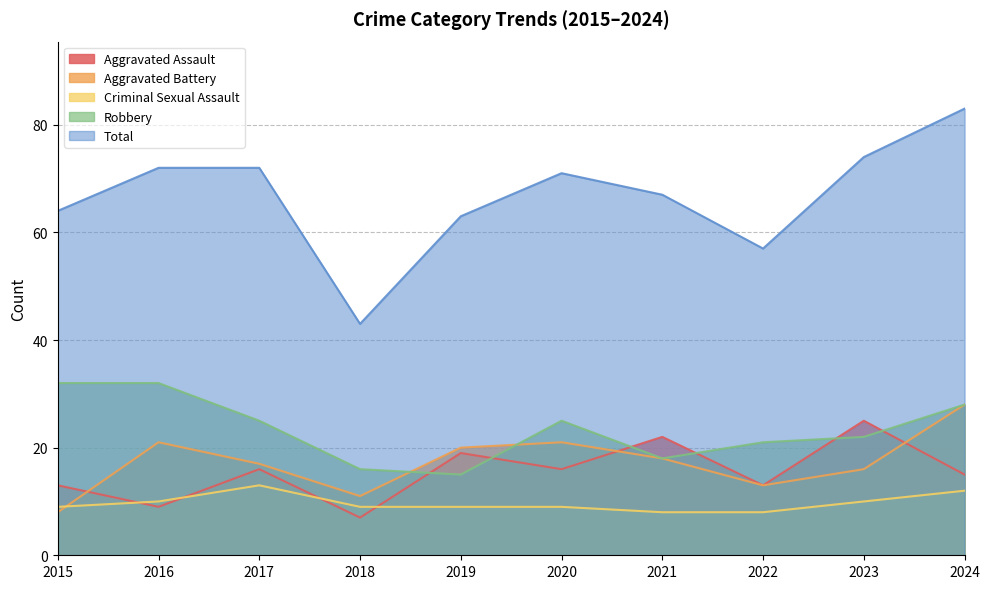

Which series has the widest spread of values?

Total